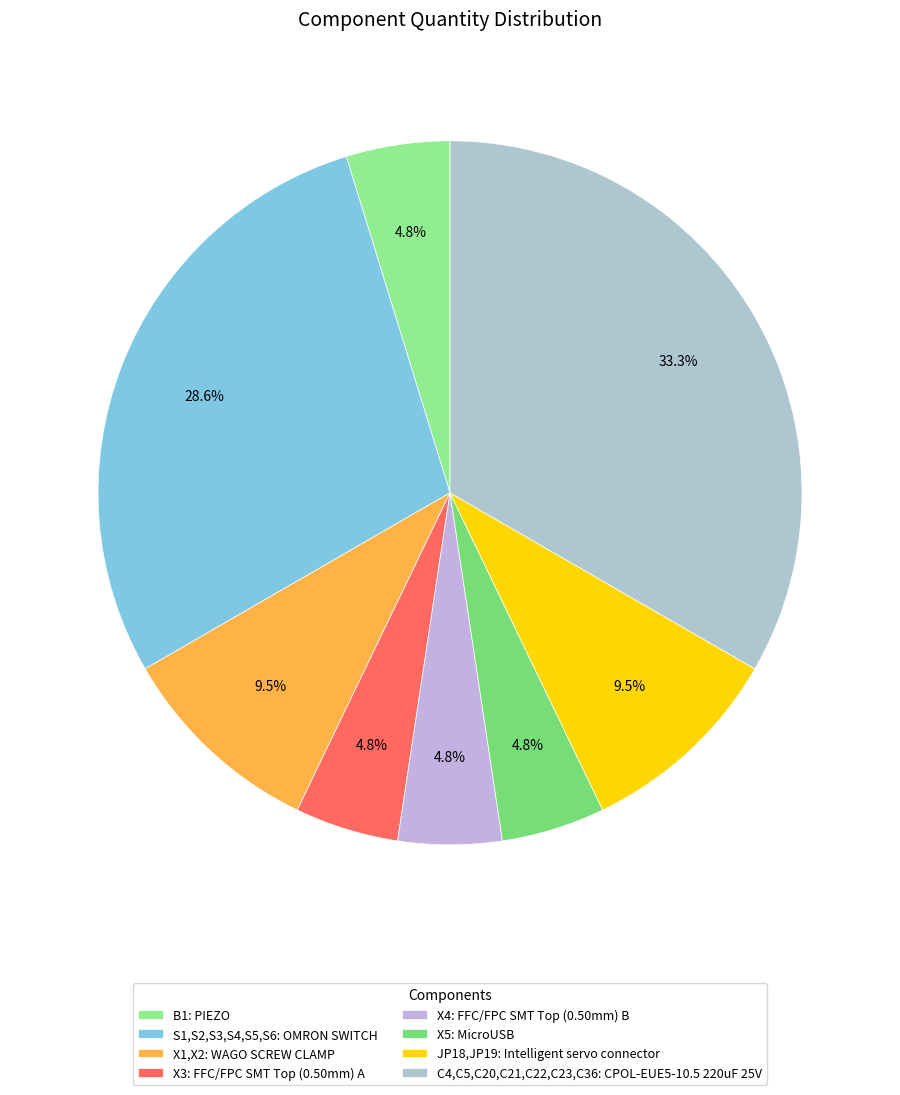

Is it true that S1,S2,S3,S4,S5,S6 is 14% of the pie?

False